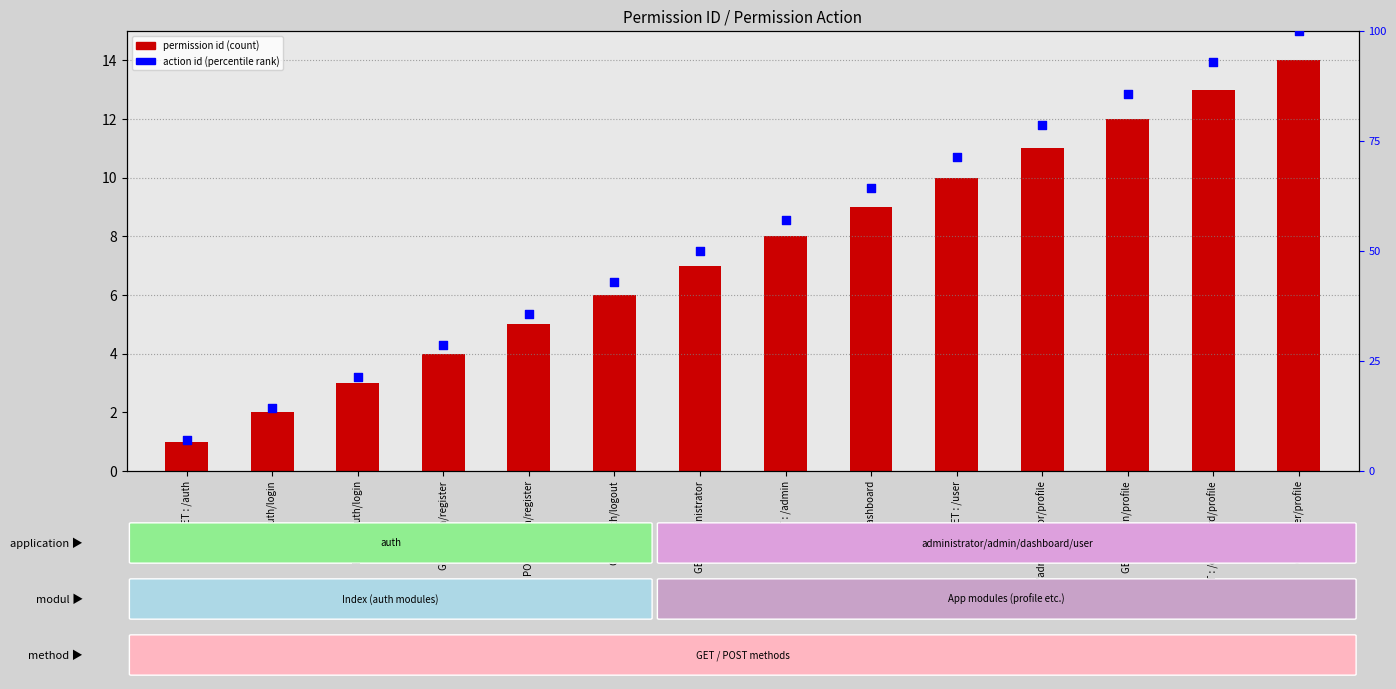

What is the total value across all series at GET : /admin?

65.1